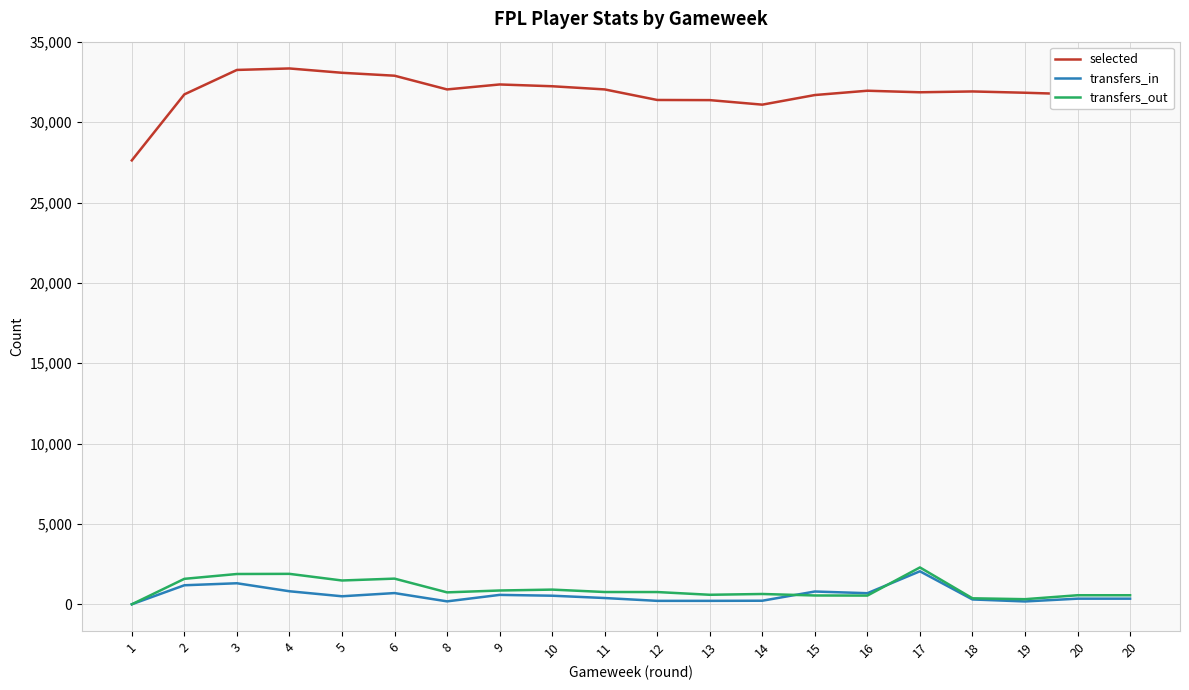

At which category does transfers_in reach its first local peak?

3